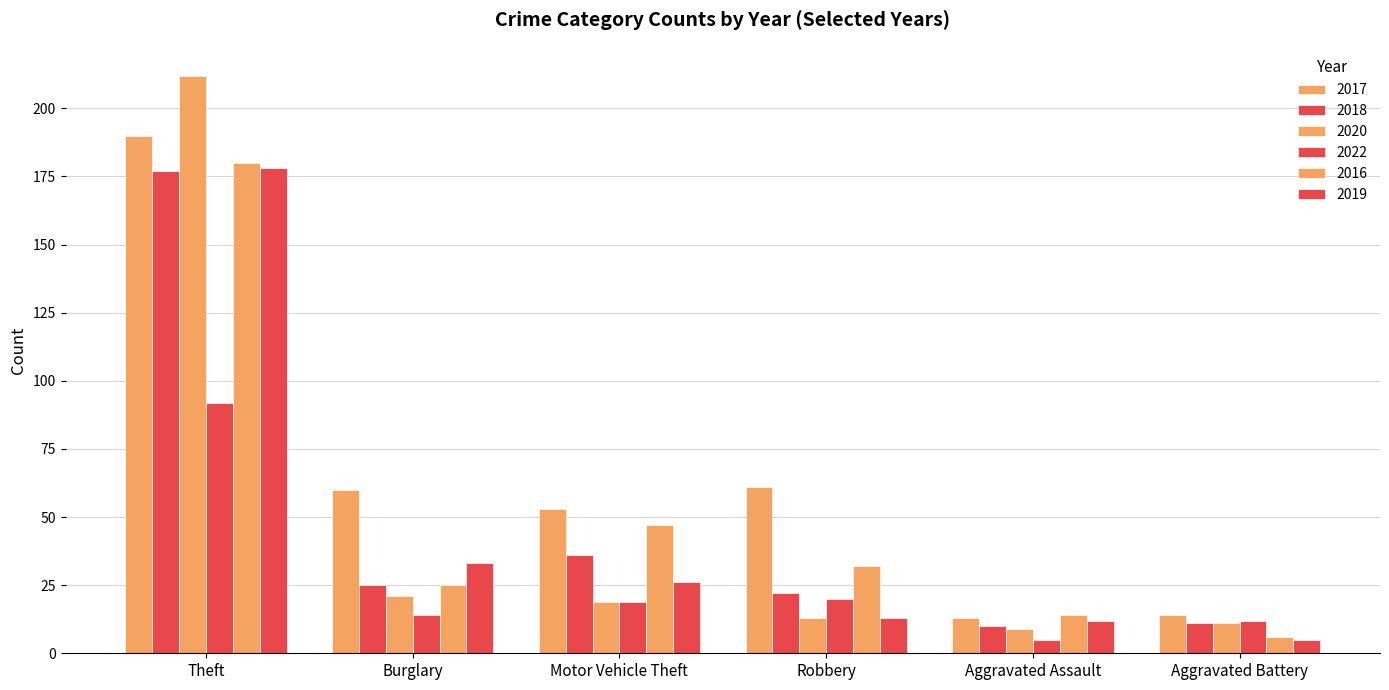

Are the bars grouped side by side (vs. stacked)?

Yes